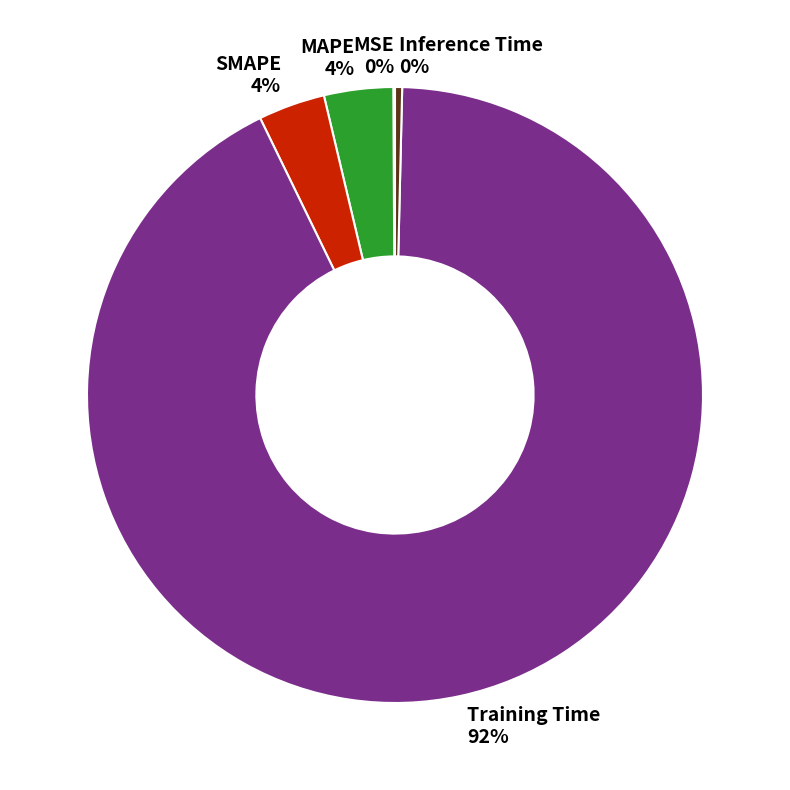

Which has a higher value, MAPE or Training Time?

Training Time